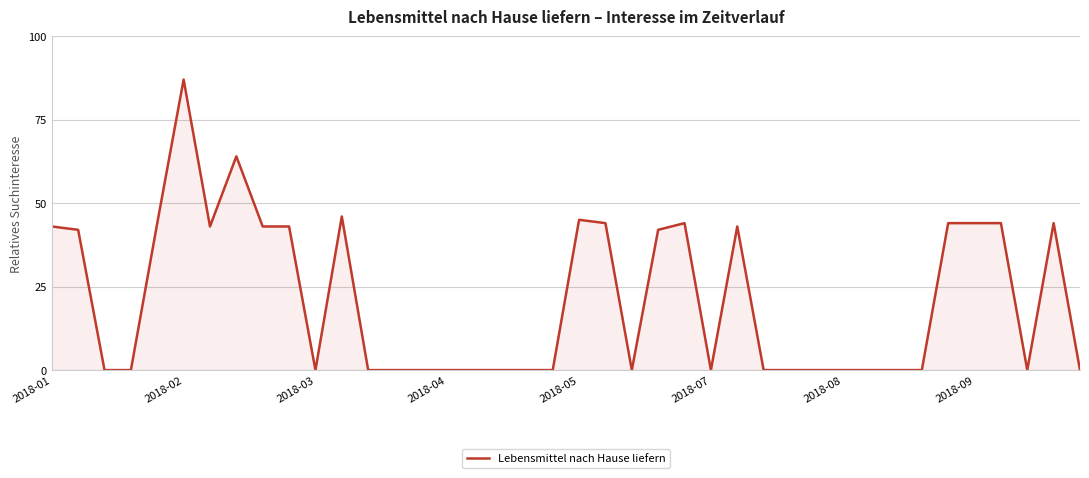

What is the maximum value shown in the chart?

87